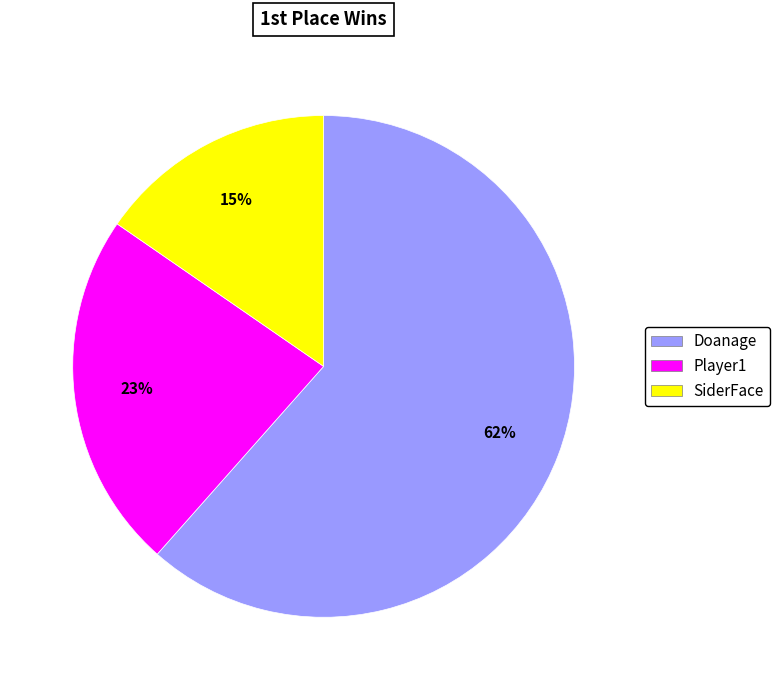

To the nearest percent, what is the difference between the SiderFace and Player1 slice percentages?

8%